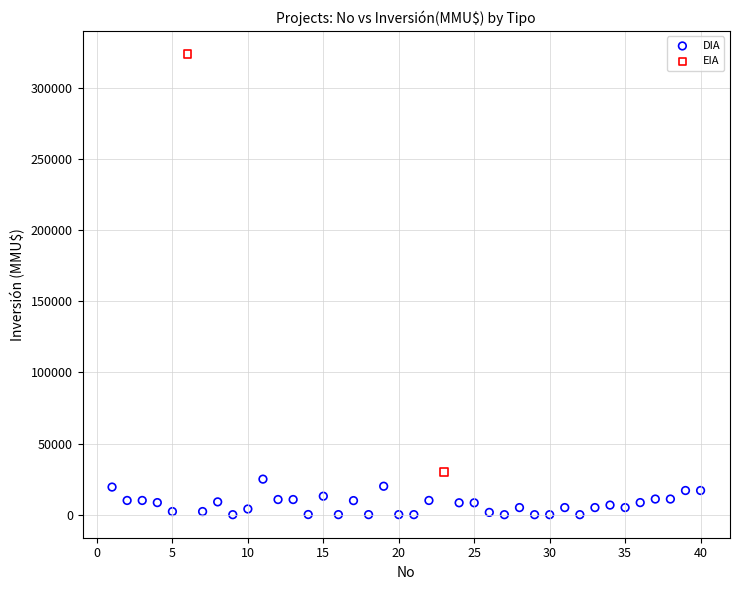

What are all the series names shown in the legend?

DIA, EIA